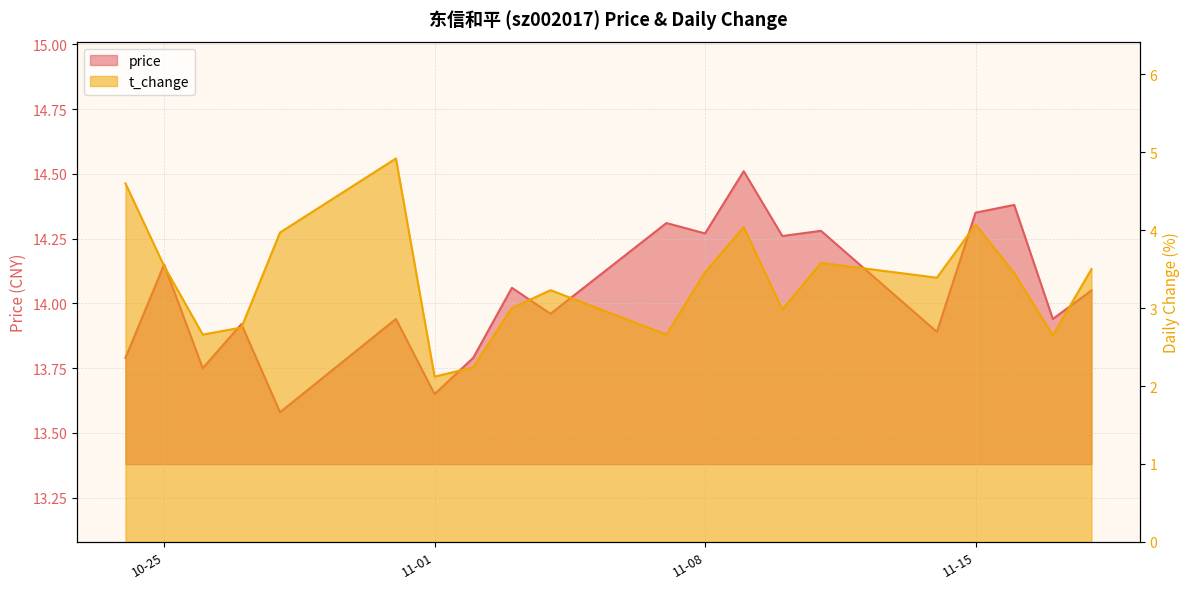

How many data points in t_change are above 3?

12